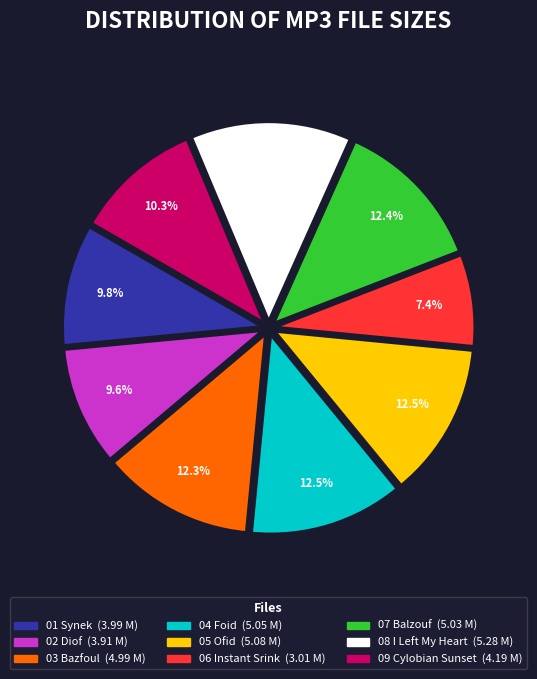

Is there any slice that represents more than half of the pie?

No